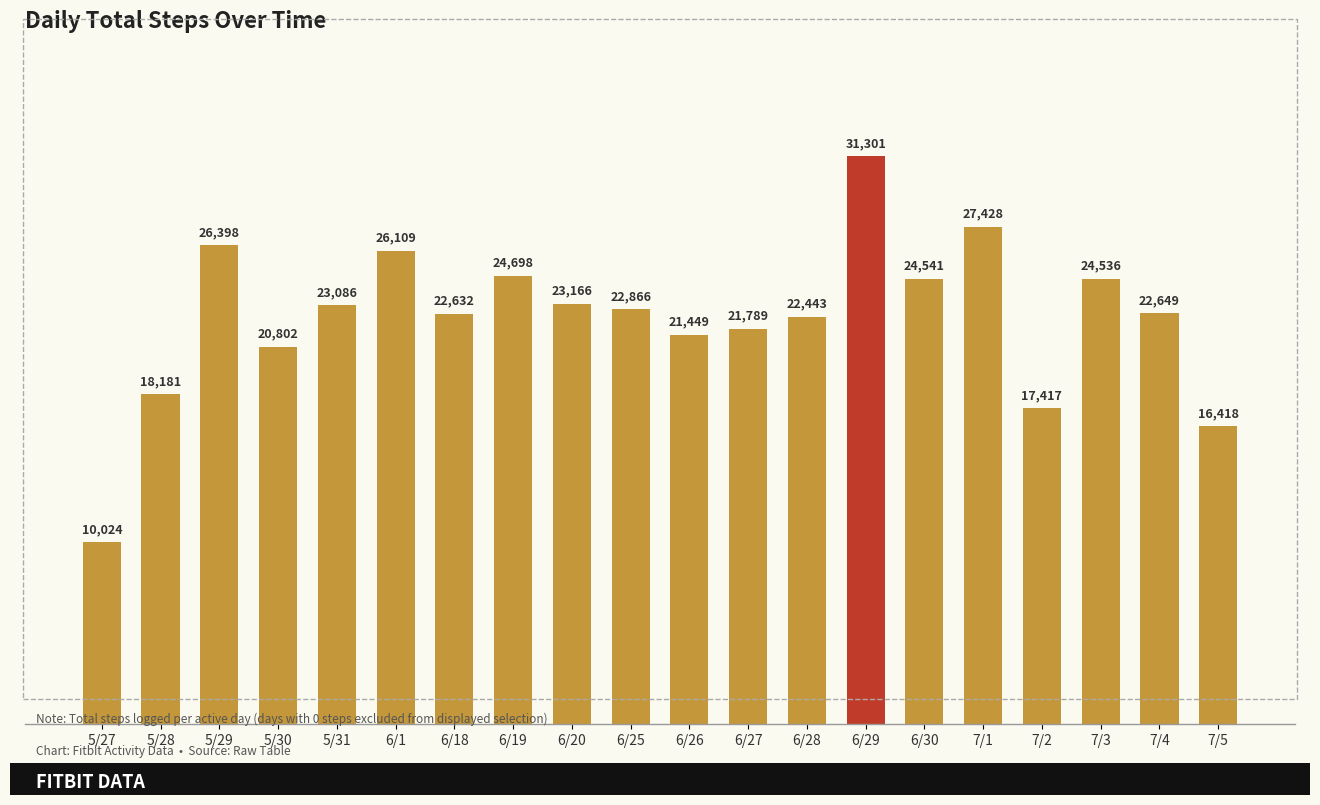

Reading left to right, extract all data points from this chart.

10024	18181	26398	20802	23086	26109	22632	24698	23166	22866	21449	21789	22443	31301	24541	27428	17417	24536	22649	16418